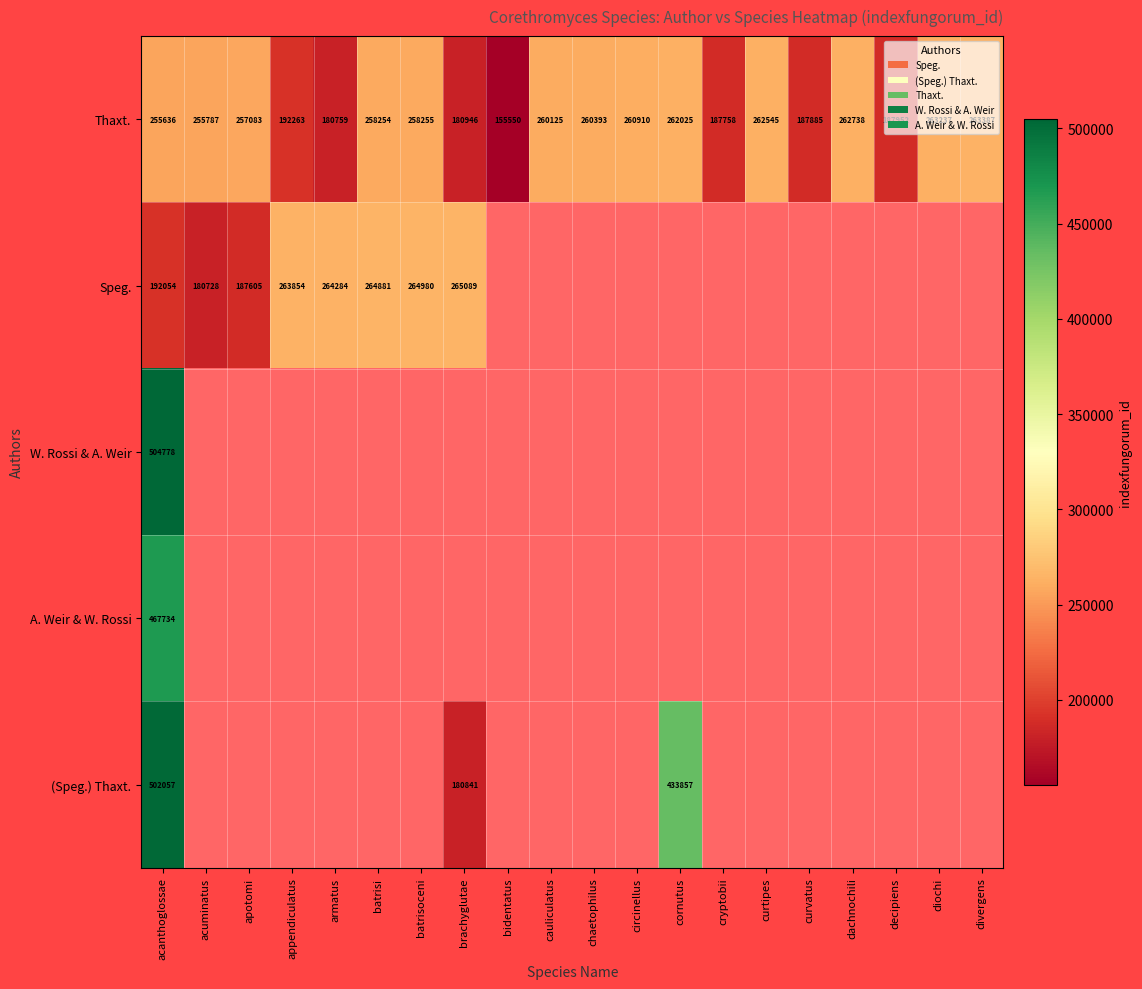

At which label is Thaxt. closest to 209468?

appendiculatus